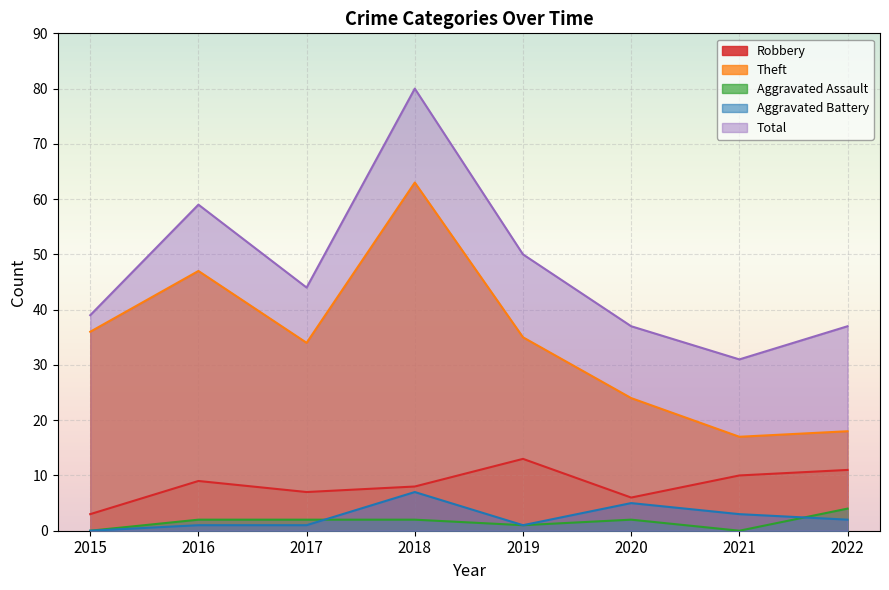

Where is the first local minimum for Theft?

2017